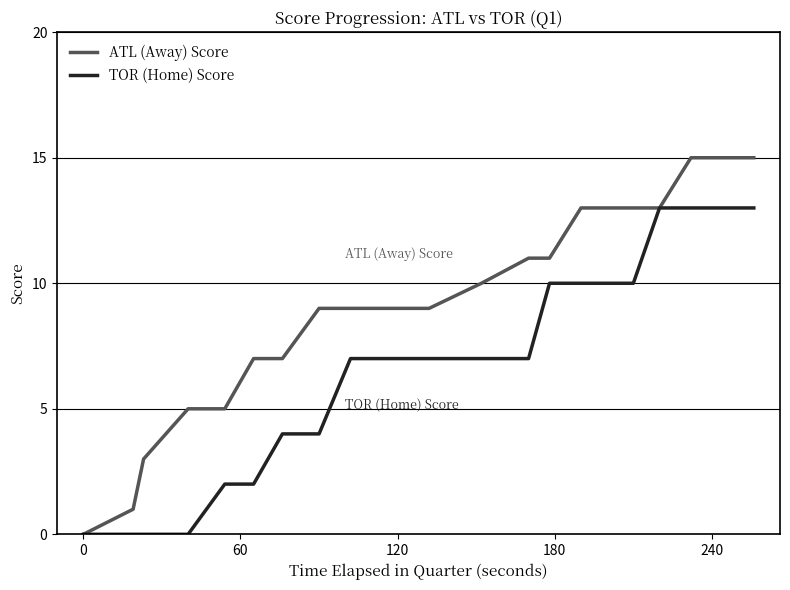

What is the value of the ATL (Away) Score point at the 19th from the left?

15